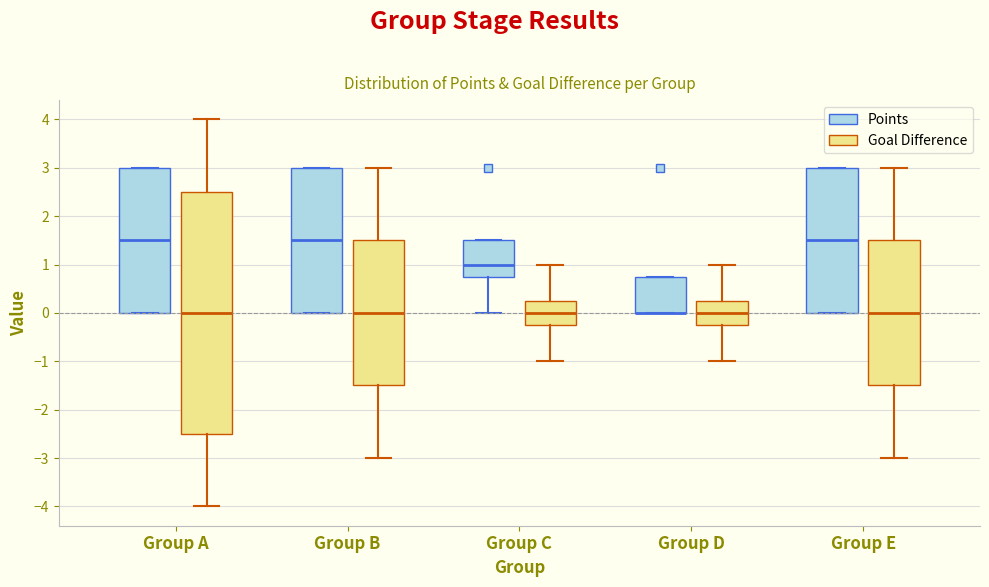

Reading left to right, read every box against the y-axis: the position of its median line, the range the box covers, and the ends of its whiskers. The values are not printed on the chart, so give them approximately, as read against the axis.

Group A (Points): median 1.5, box 0.0 to 3.0, whiskers 0.0 to 3.0
Group A (Goal Difference): median 0.0, box -2.5 to 2.5, whiskers -4.0 to 4.0
Group B (Points): median 1.5, box 0.0 to 3.0, whiskers 0.0 to 3.0
Group B (Goal Difference): median 0.0, box -1.5 to 1.5, whiskers -3.0 to 3.0
Group C (Points): median 1.0, box 0.8 to 1.5, whiskers 0.0 to 1.5
Group C (Goal Difference): median 0.0, box -0.2 to 0.3, whiskers -1.0 to 1.0
Group D (Points): median 0.0 (drawn on the box's lower edge), box 0.0 to 0.8, whiskers 0.0 to 0.8
Group D (Goal Difference): median 0.0, box -0.2 to 0.3, whiskers -1.0 to 1.0
Group E (Points): median 1.5, box 0.0 to 3.0, whiskers 0.0 to 3.0
Group E (Goal Difference): median 0.0, box -1.5 to 1.5, whiskers -3.0 to 3.0